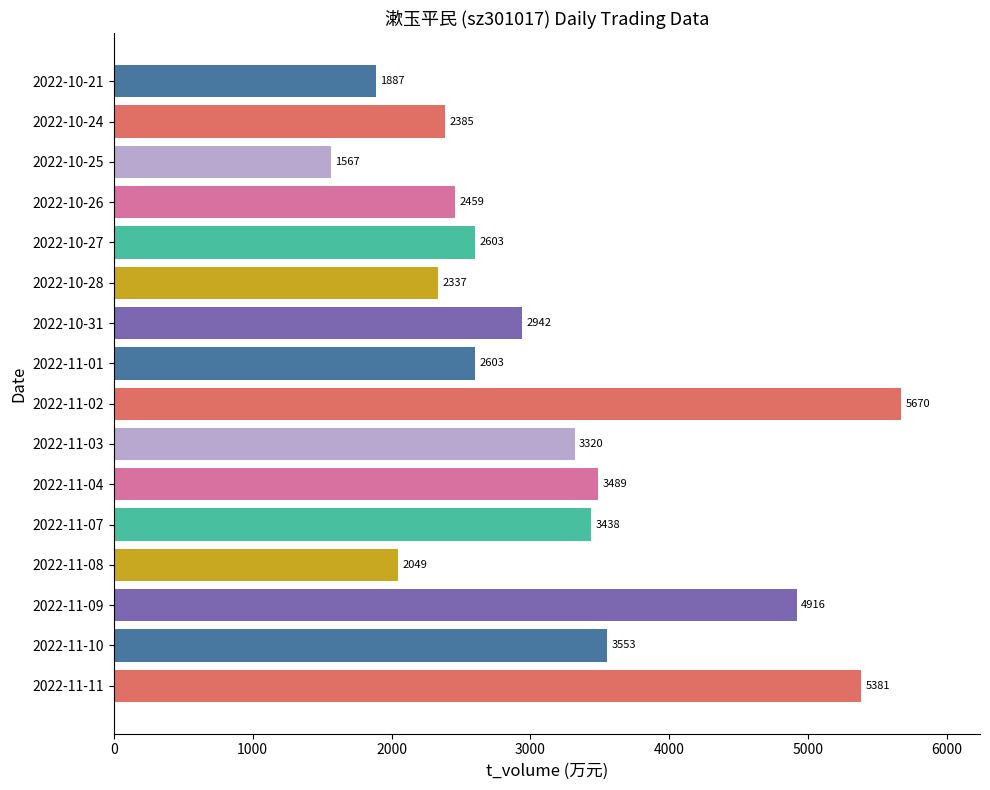

What is the change in value from 2022-10-27 to 2022-10-21?

-716